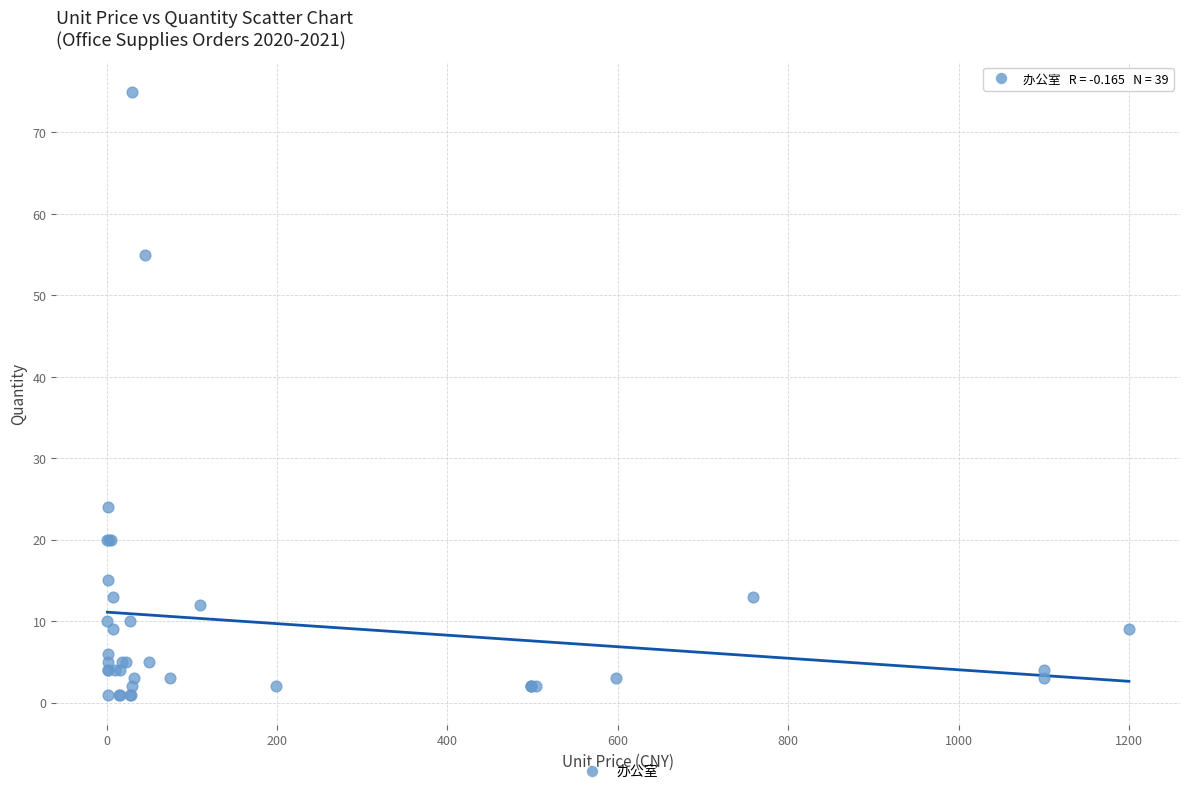

What Y value in the scatter plot is closest to 38?

24